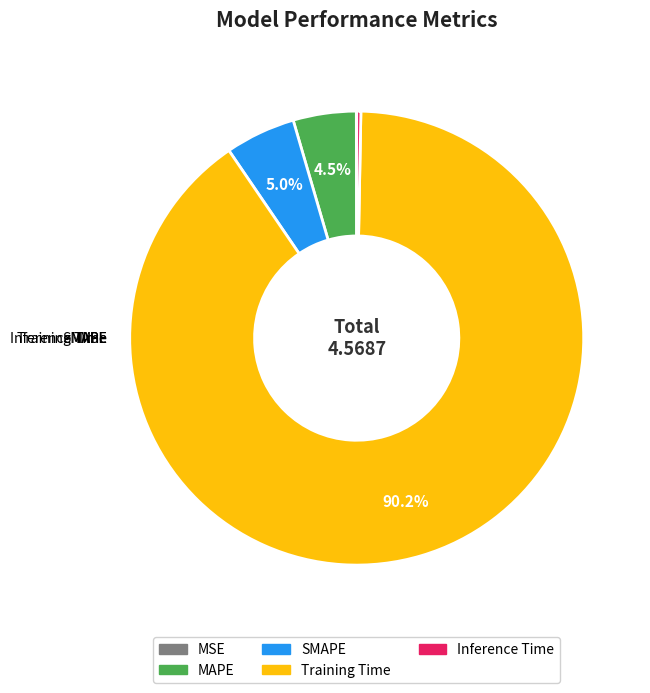

To the nearest percent, what is the average slice percentage?

20%